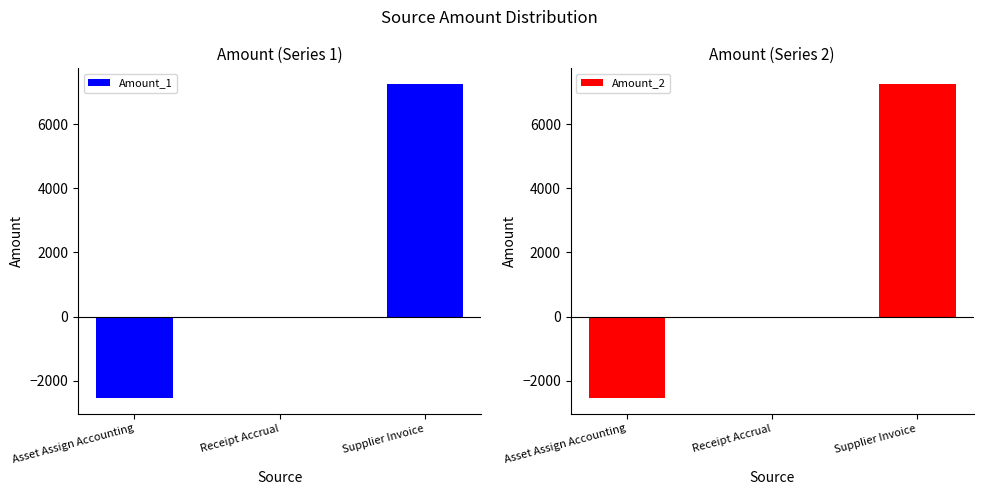

Which series has the largest range (max minus min)?

Amount_1